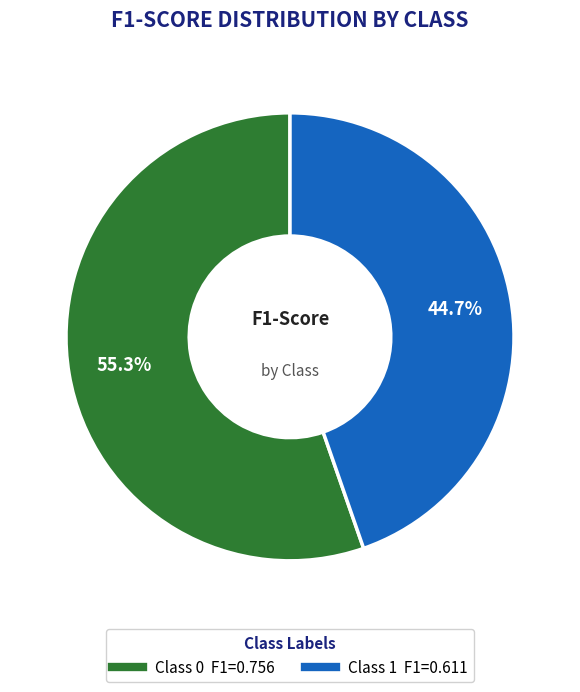

Does any single category account for the majority?

Yes